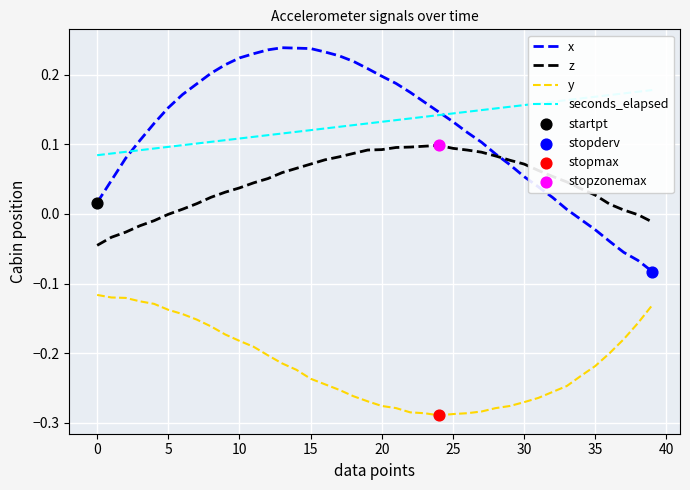

Which series contains the highest Y value?

x